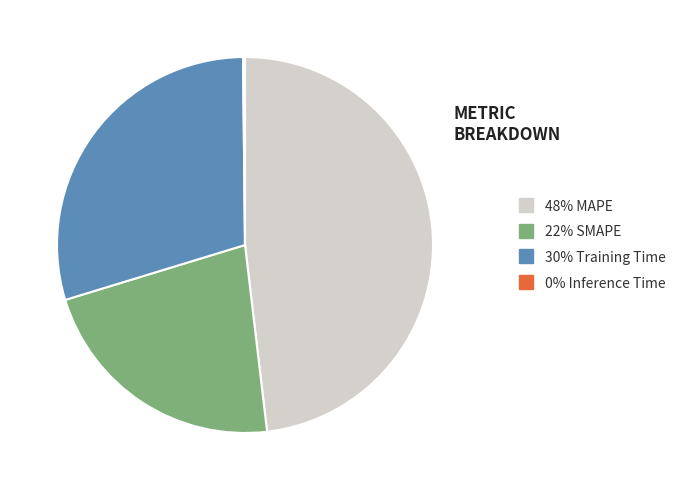

Is there a majority slice in this chart?

No